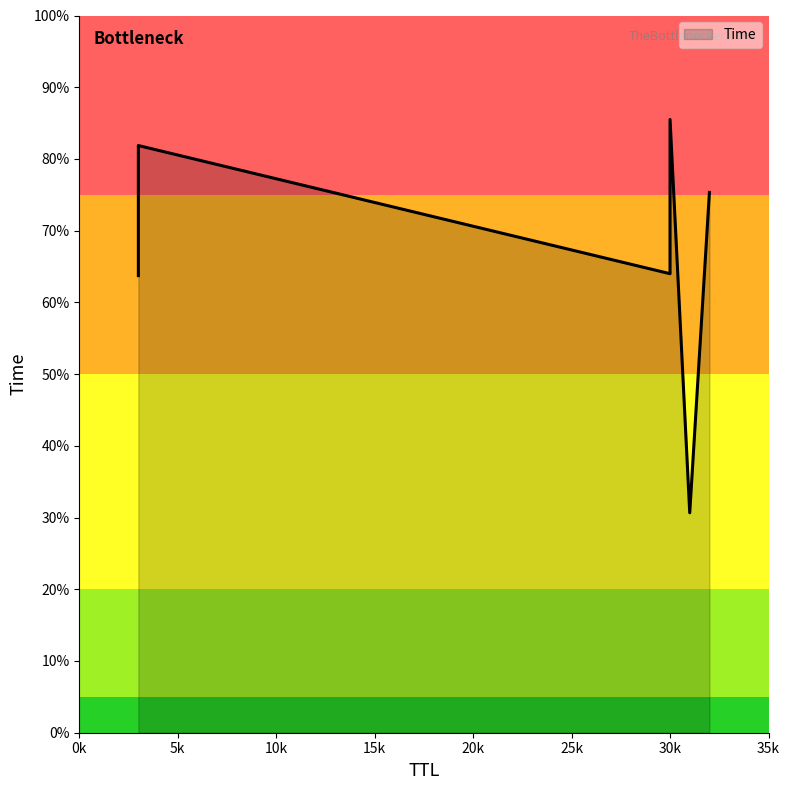

Rank the categories by value from lowest to highest.

31, 3, 30, 32, 3, 30